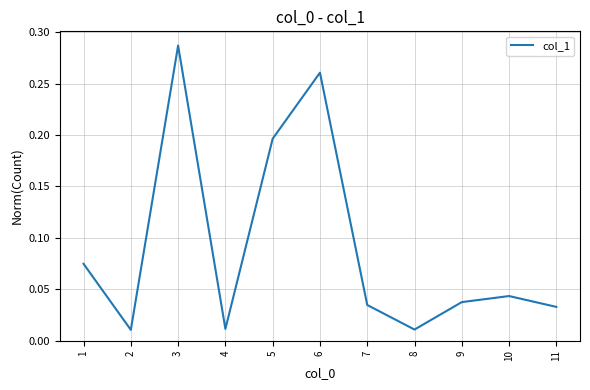

True or false: the data shows 0.2 at 3.

False